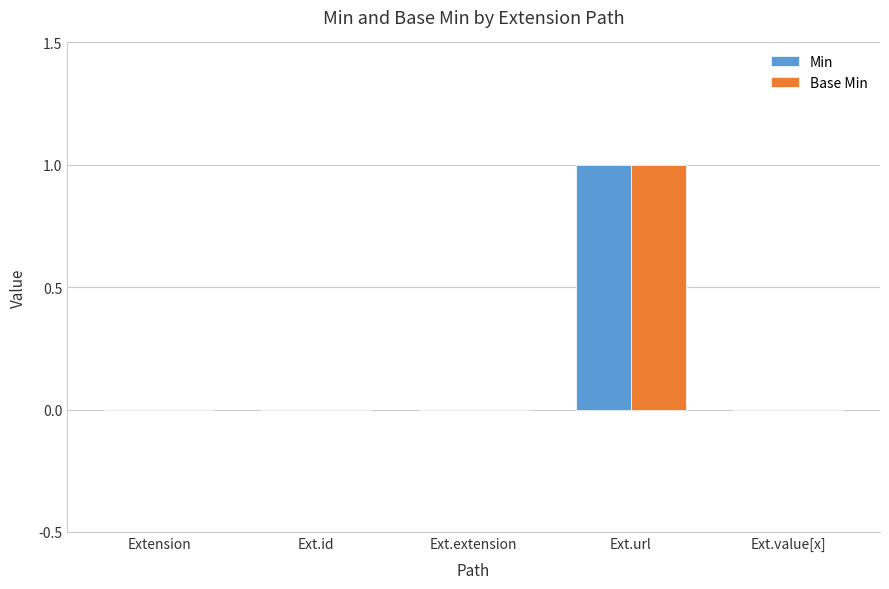

Reading left to right, list all the values displayed in this chart.

Min: Extension=0	Ext.id=0	Ext.extension=0	Ext.url=1	Ext.value[x]=0
Base Min: Extension=0	Ext.id=0	Ext.extension=0	Ext.url=1	Ext.value[x]=0